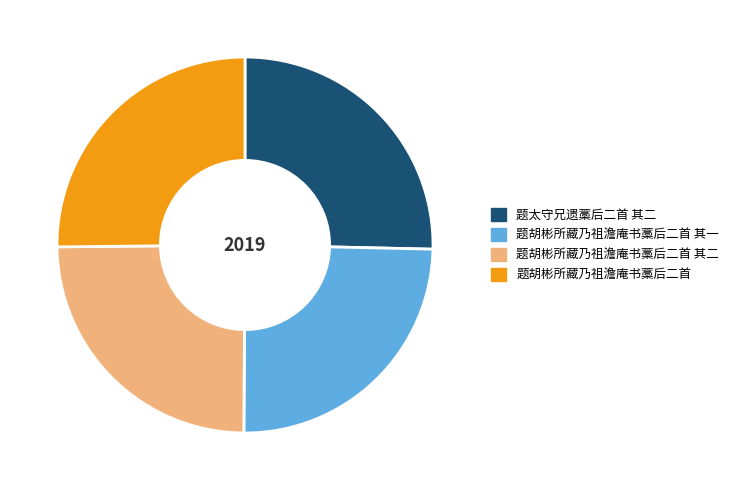

Is it true that 题胡彬所藏乃祖澹庵书藁后二首 is 34% of the pie?

False